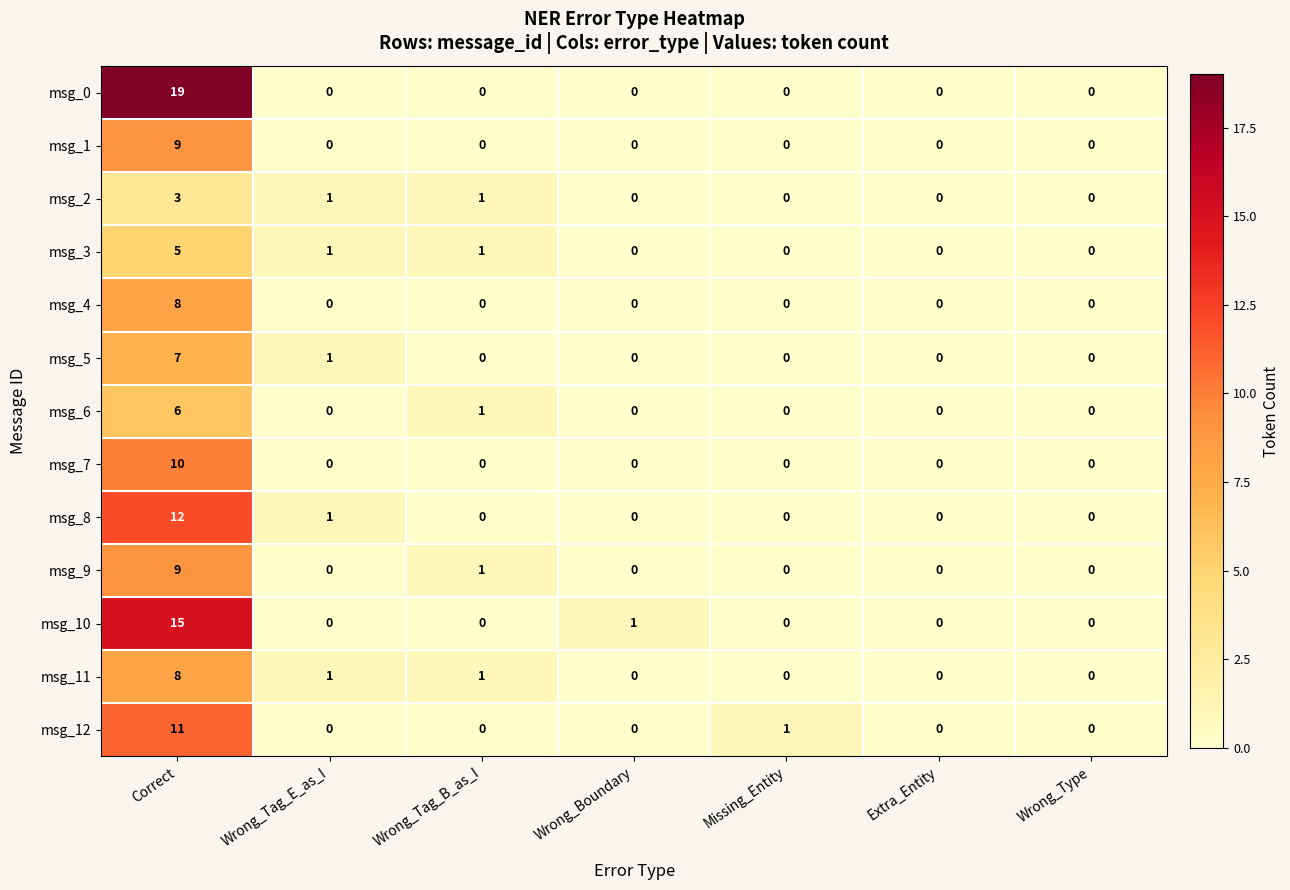

What is the difference between the msg_0 values at Correct and Extra_Entity?

19